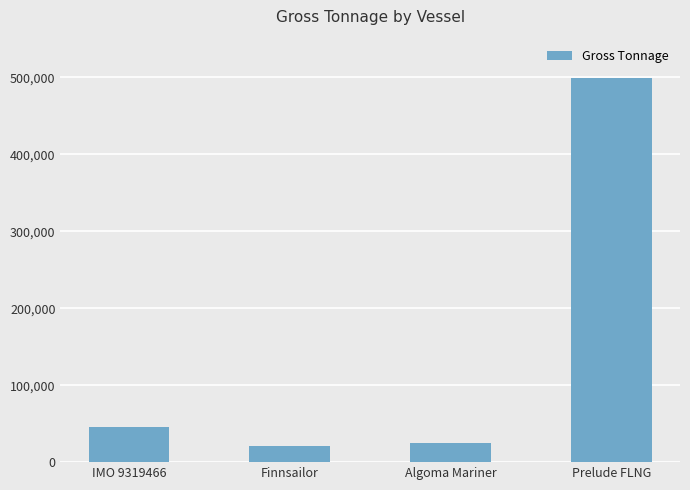

What is the smallest value displayed?

20921